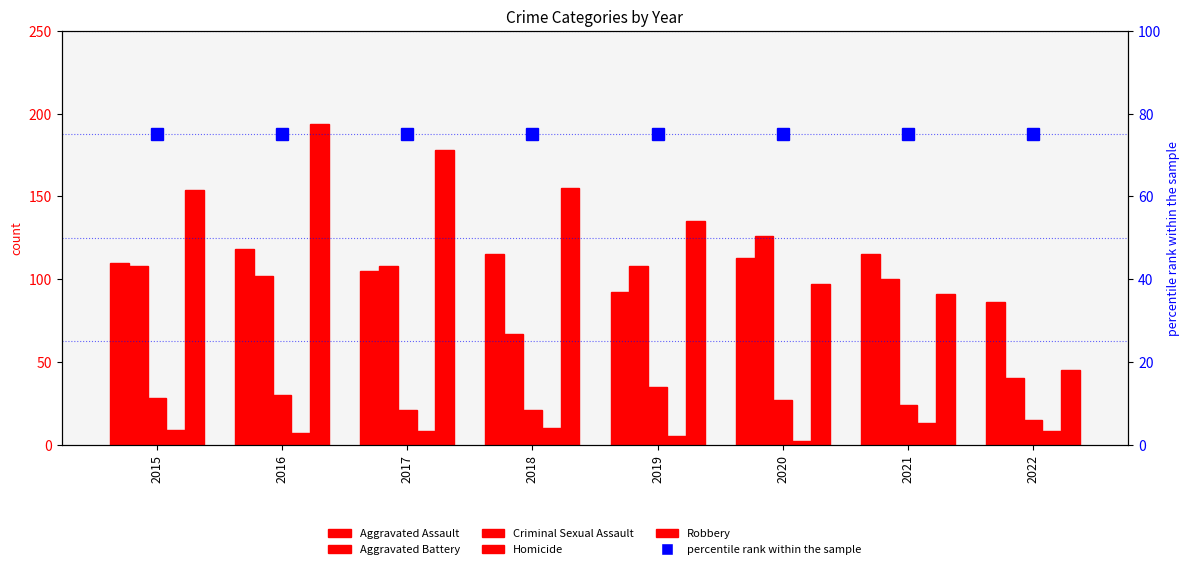

Reading left to right, what are all the values shown in this chart?

Aggravated Assault: 2015=110	2016=118	2017=105	2018=115	2019=92	2020=113	2021=115	2022=86
Aggravated Battery: 2015=108	2016=102	2017=108	2018=67	2019=108	2020=126	2021=100	2022=40
Criminal Sexual Assault: 2015=28	2016=30	2017=21	2018=21	2019=35	2020=27	2021=24	2022=15
Homicide: 2015=9	2016=7	2017=8	2018=10	2019=5	2020=2	2021=13	2022=8
Robbery: 2015=154	2016=194	2017=178	2018=155	2019=135	2020=97	2021=91	2022=45
percentile rank within the sample: 2015=75	2016=75	2017=75	2018=75	2019=75	2020=75	2021=75	2022=75